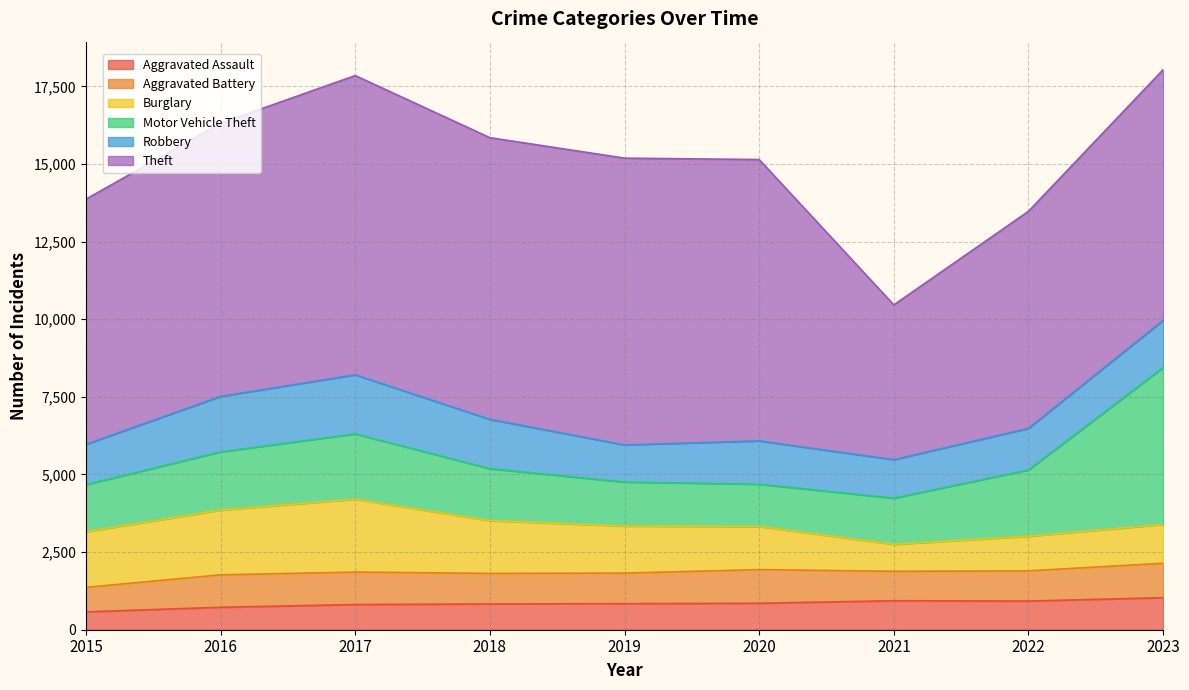

What is the spread (max minus min) of values at 2019?

8397